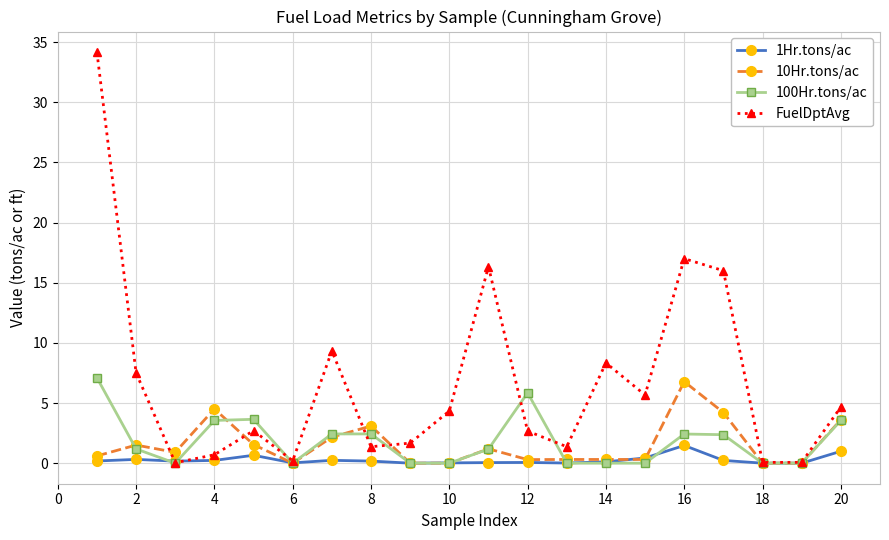

What is the greatest value displayed?

34.2